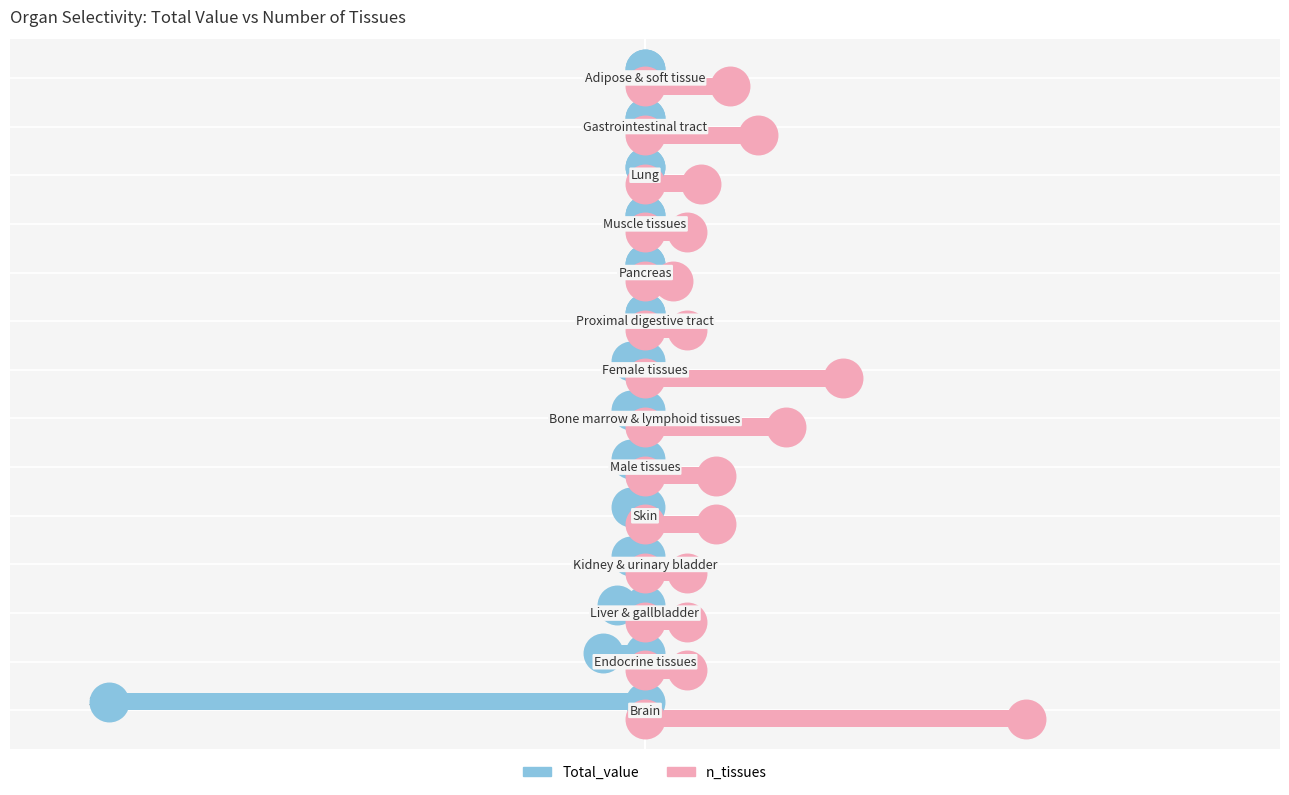

Which series reaches the minimum Y coordinate?

Total_value